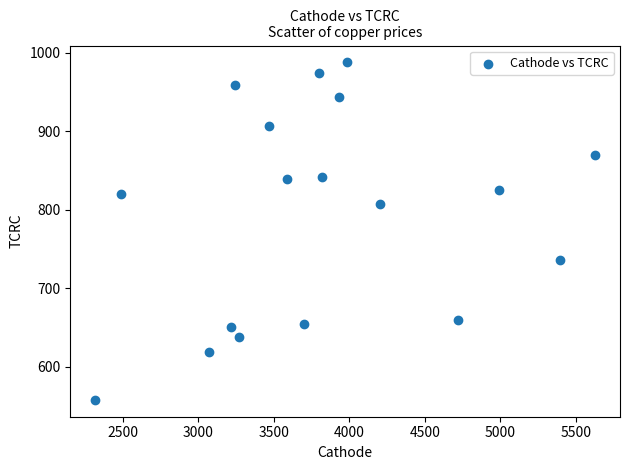

What is the range of X values (max minus min)?

3309.9